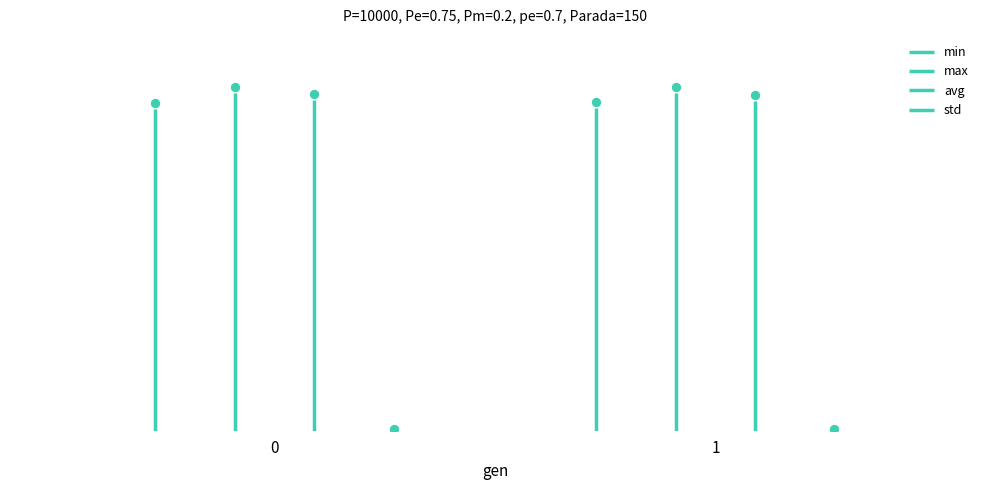

Which series reaches the minimum Y coordinate?

std